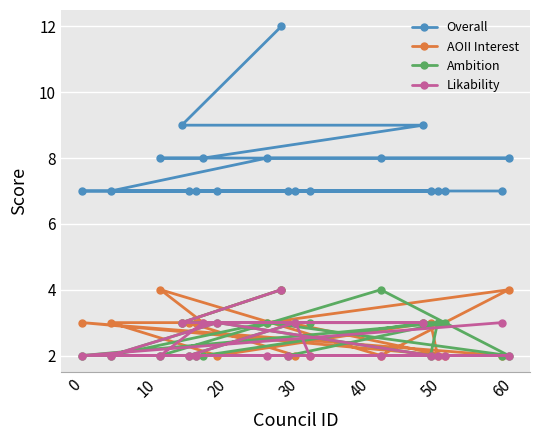

True or false: Ambition has a value of 3 at 20.

True